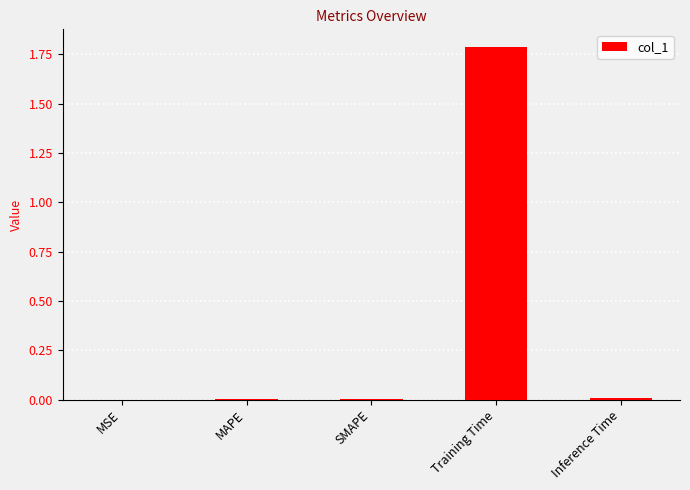

Is it true that the value at MSE is 0.0?

True